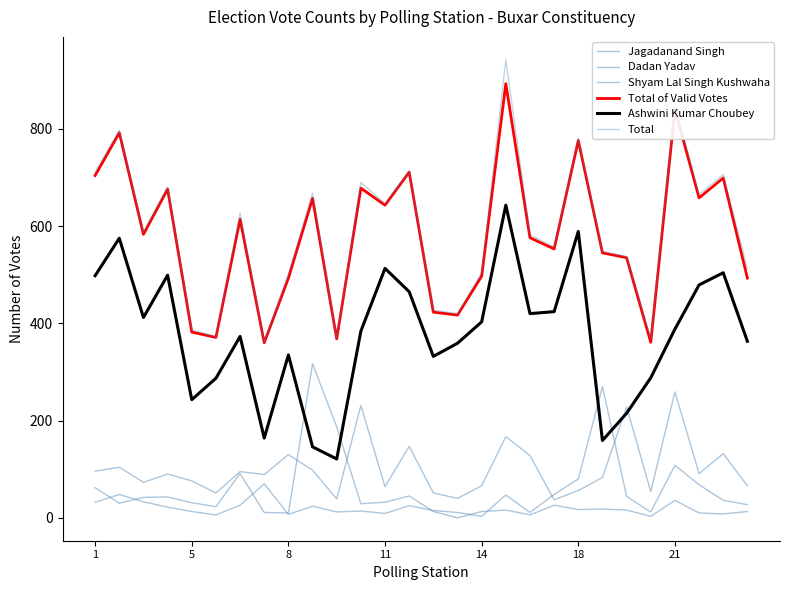

What is the average value of the Total of Valid Votes series?

582